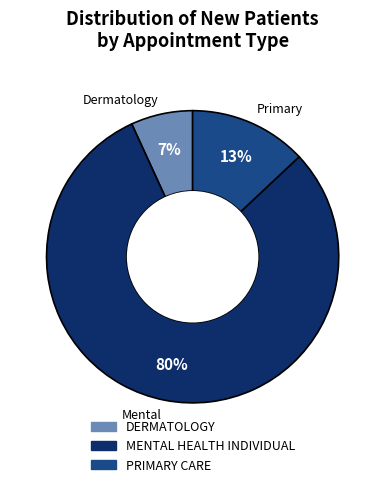

Do MENTAL HEALTH INDIVIDUAL and DERMATOLOGY together represent more than half of the pie?

Yes